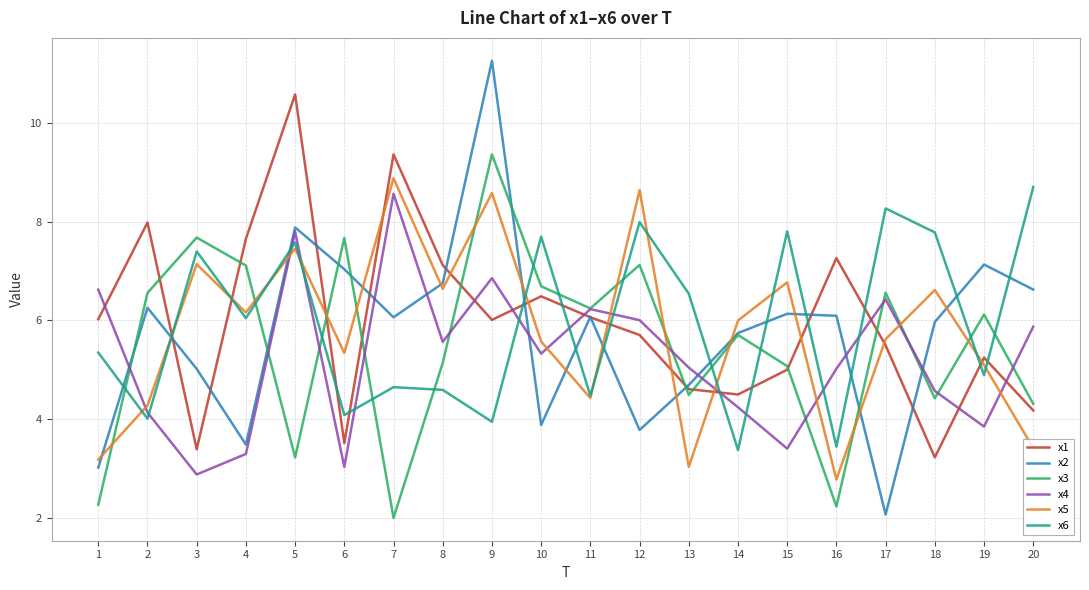

What is the difference between the maximum and minimum values in the x6 series?

5.3